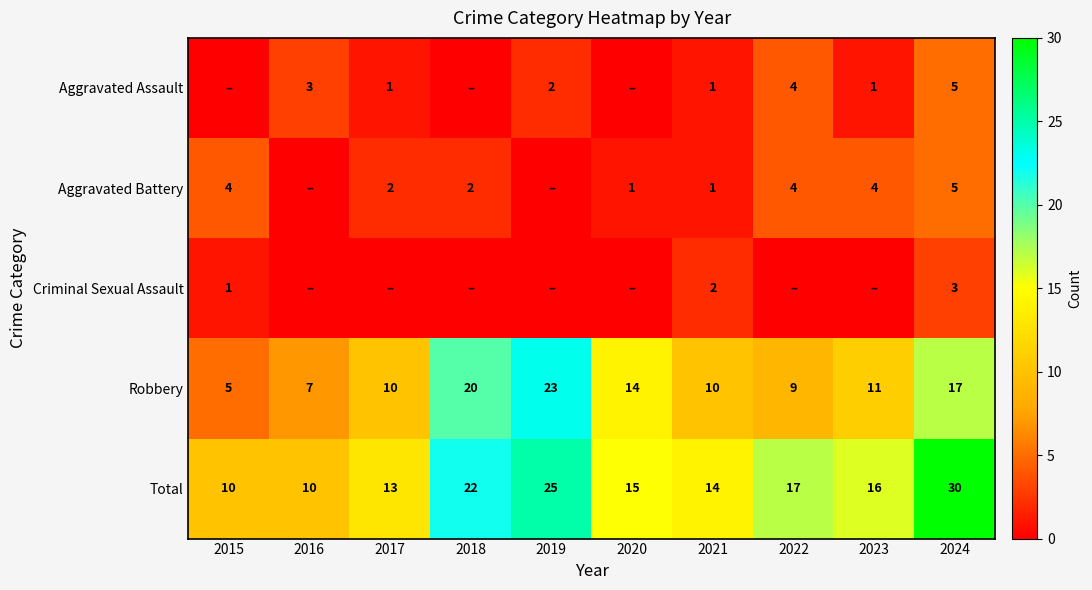

What is the total value across all series at 2018?

44